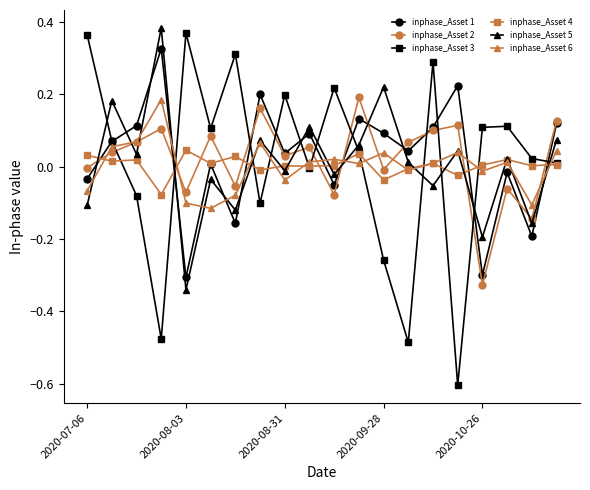

Which series has the largest range (max minus min)?

inphase_Asset 3